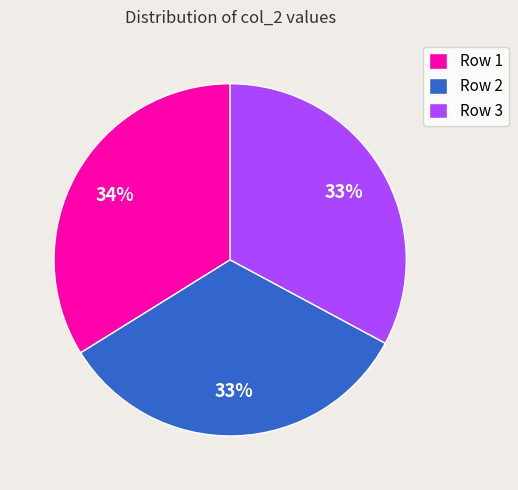

Approximately how many times larger is the value at Row 3 compared to Row 1?

1.0